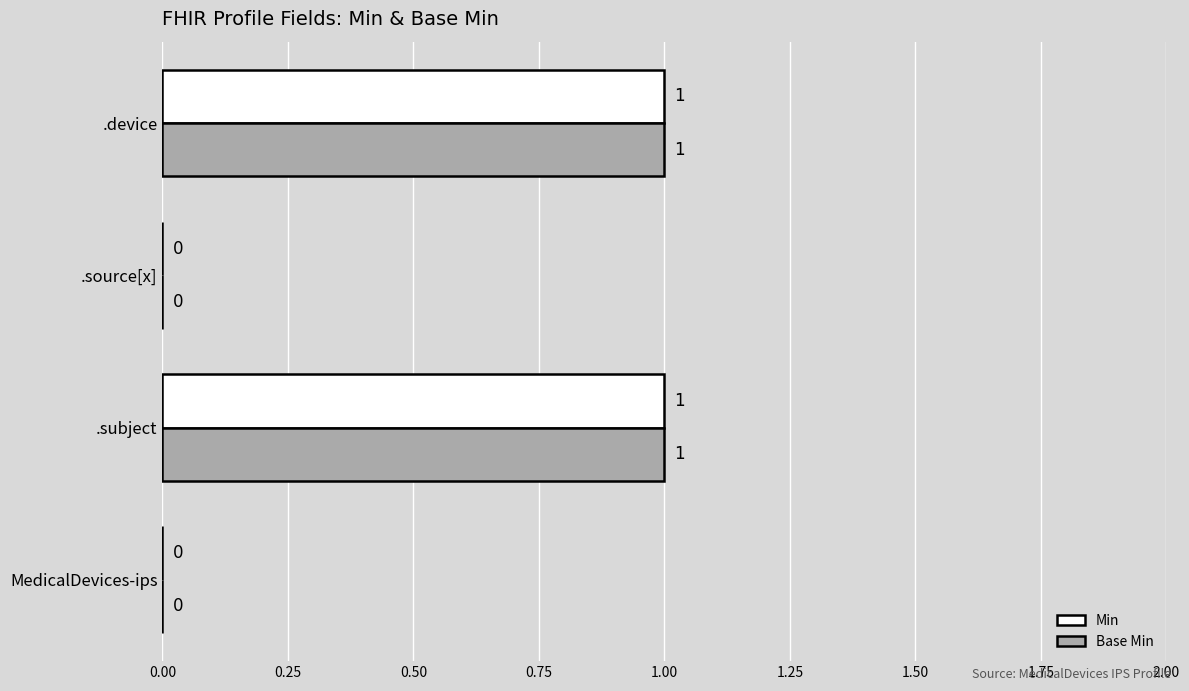

Is the value of Base Min at .source[x] greater than the value of Min at .subject?

No